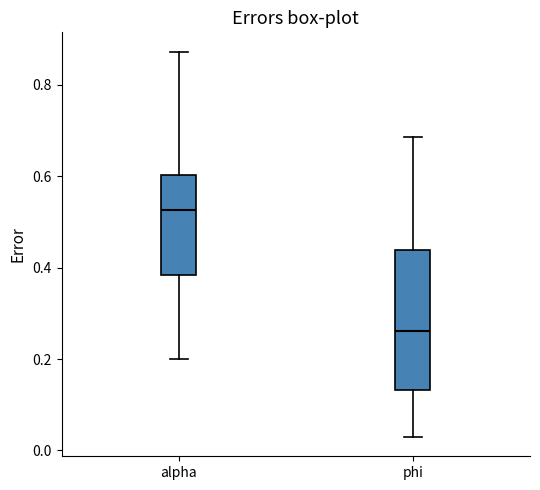

Which box has the highest median line?

alpha